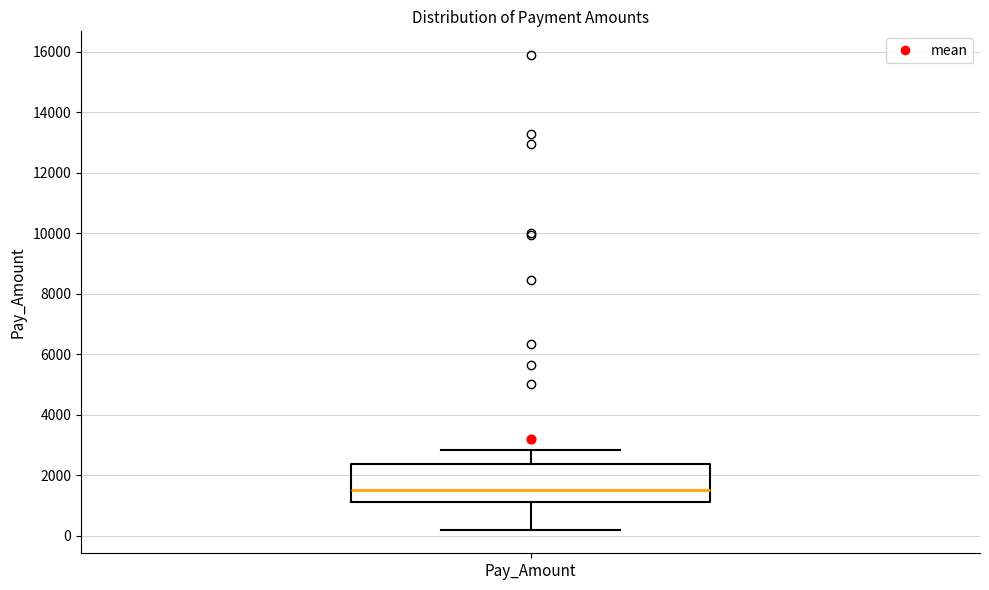

Transcribe this box plot: give where the median line is, the range the box spans, and where the two whiskers end, as read against the y-axis. The values are not printed on the chart, so give them approximately, as read against the axis.

median 1600, box 1200 to 2400, whiskers 200 to 2800